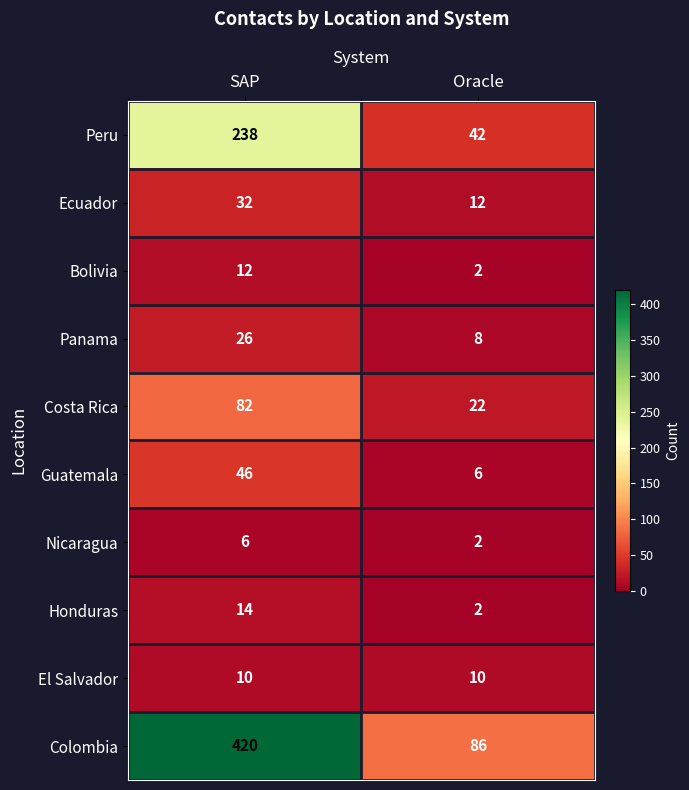

Read the Costa Rica value at Oracle, to the nearest 10.

20